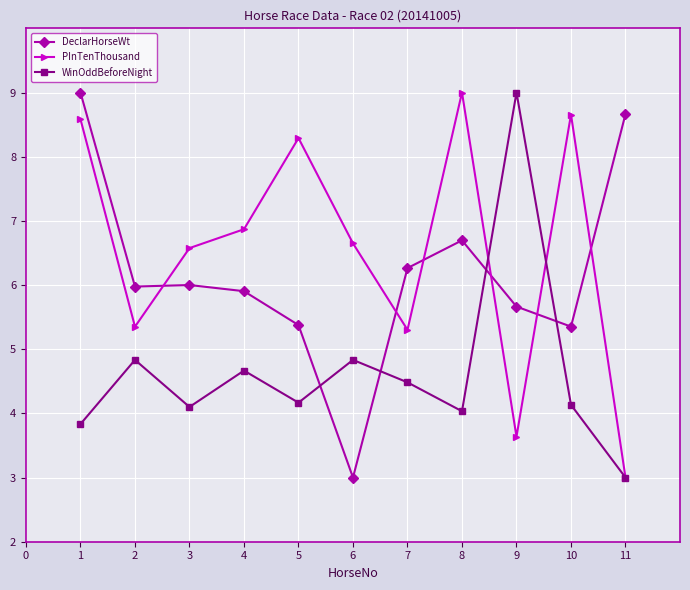

After their last crossing, which series has the higher values: DeclarHorseWt or WinOddBeforeNight?

DeclarHorseWt